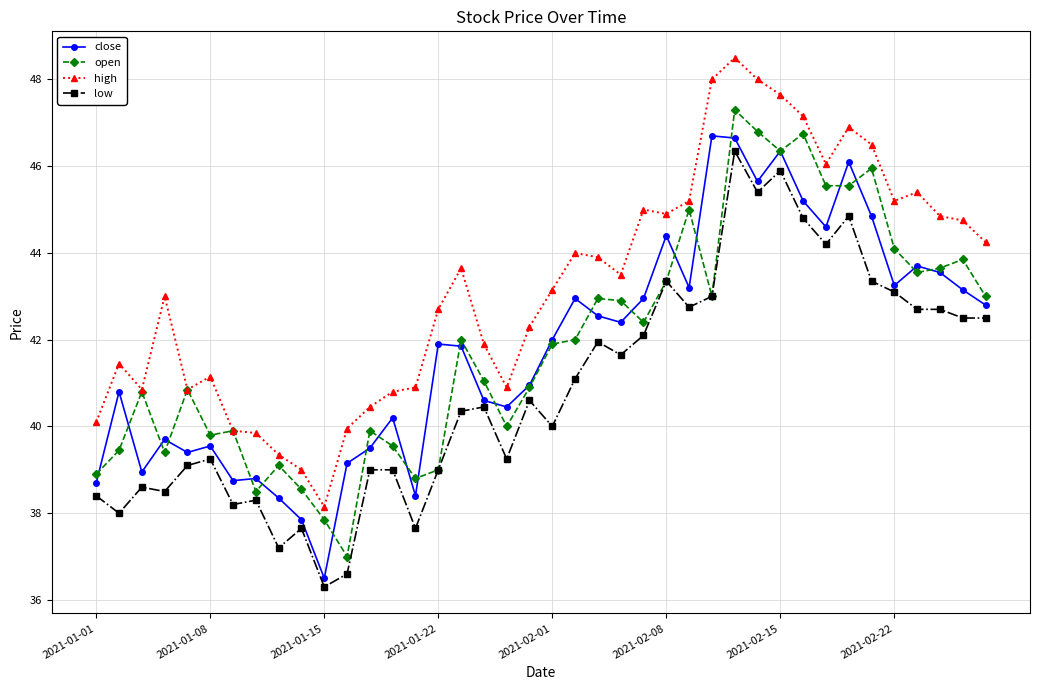

Which series has the largest total across all categories?

high